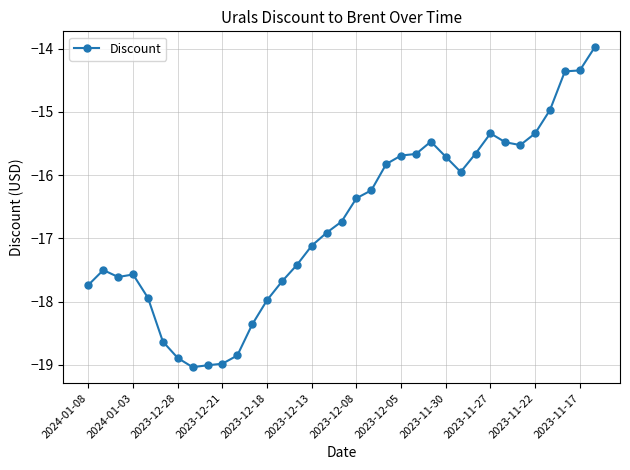

What is the minimum value shown in the chart?

-19.0